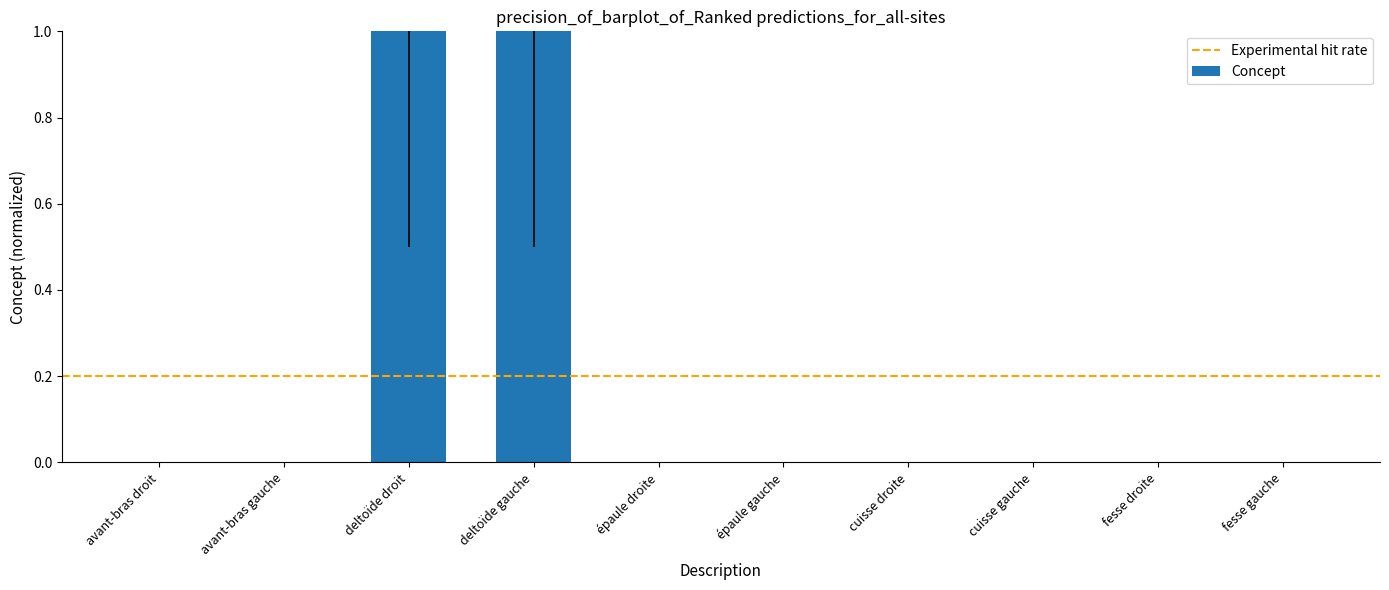

Is it true that the value at avant-bras droit is 0.0?

True